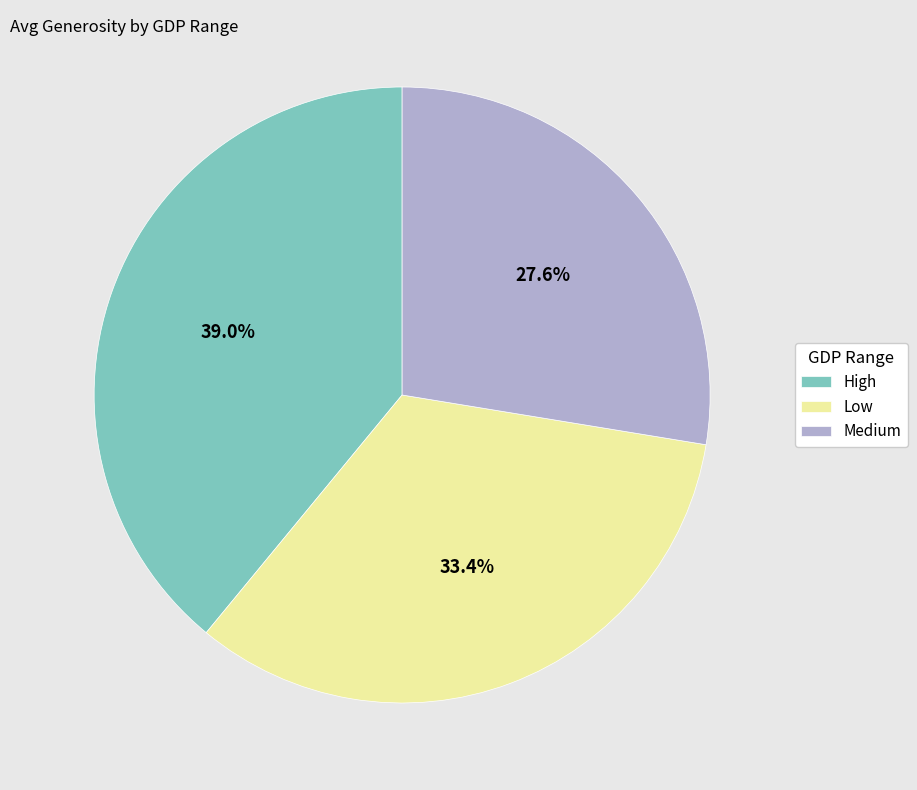

Count the number of slices in the pie.

3